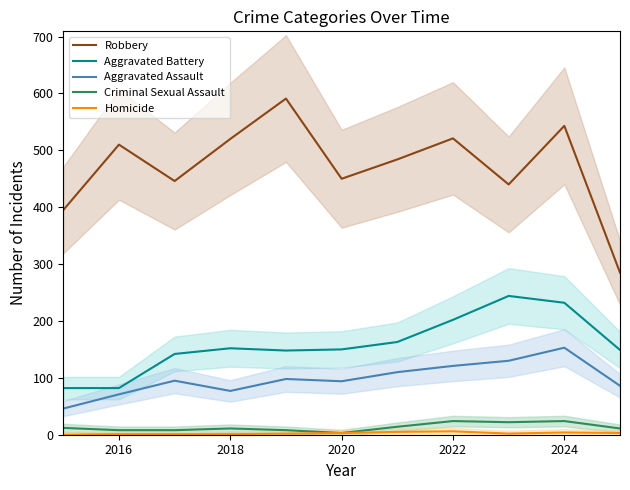

True or false: Aggravated Battery and Criminal Sexual Assault cross at least once.

False